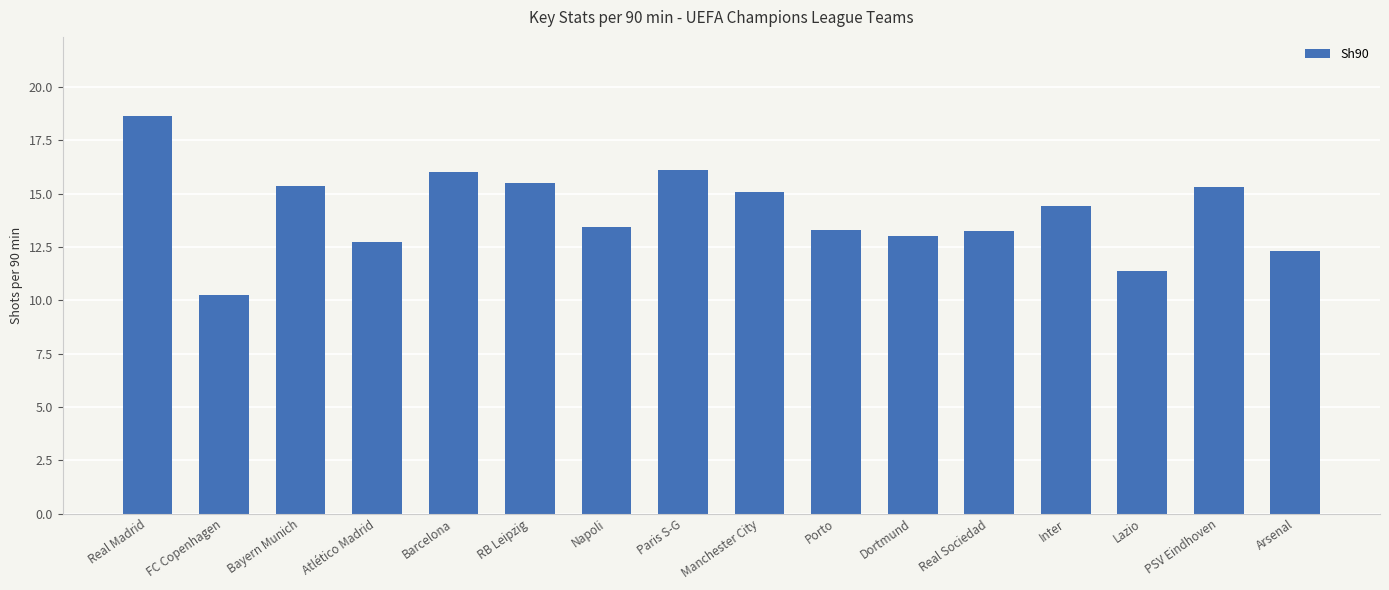

Which has a higher value, Atlético Madrid or Barcelona?

Barcelona